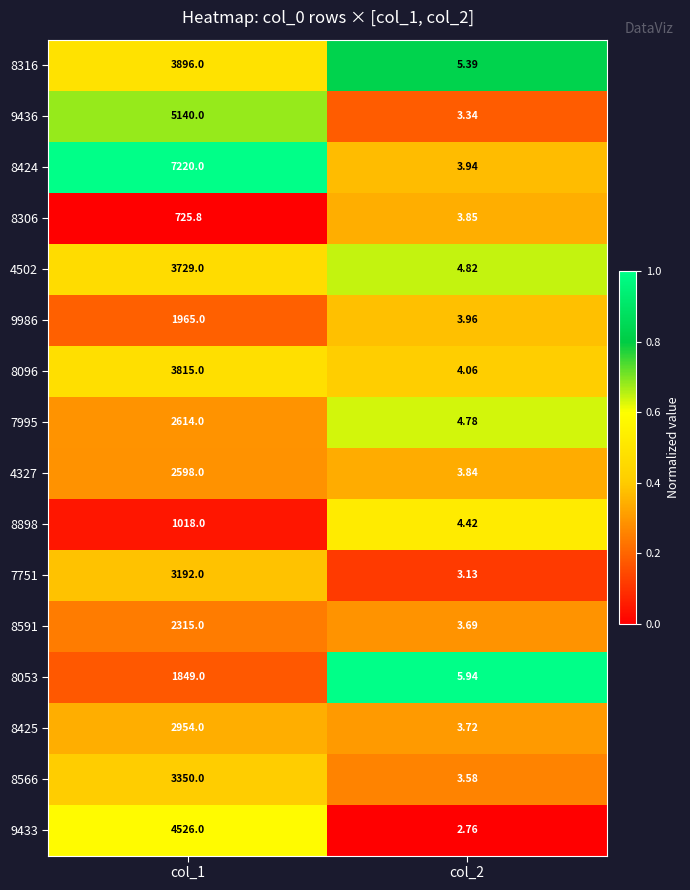

Which label corresponds to the smallest value in the chart?

col_2